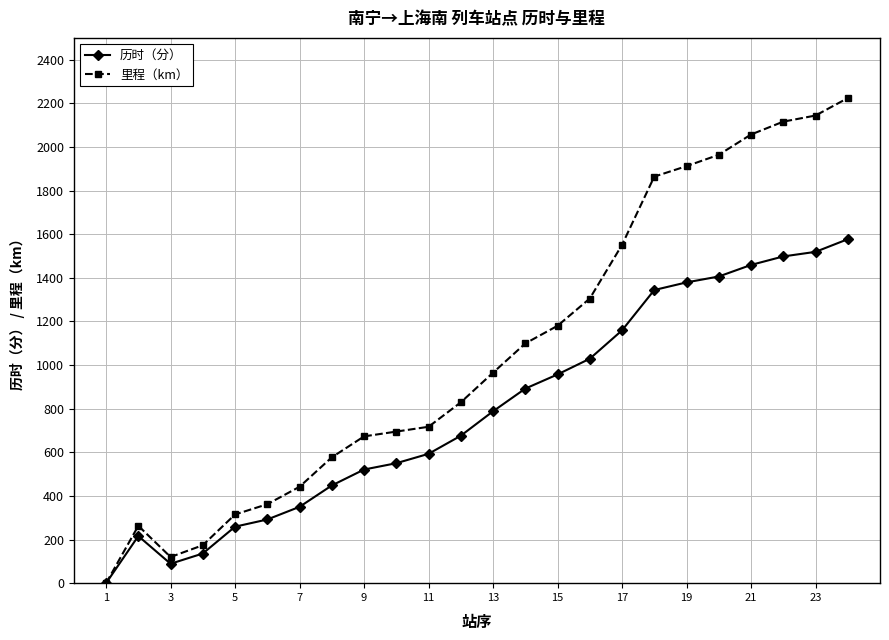

Reading left to right, extract all data points from this chart.

历时（分）: 0	216	89	136	259	292	350	448	521	550	593	676	788	892	957	1029	1159	1344	1379	1406	1459	1498	1519	1577
里程（km）: 0	263	120	174	315	362	442	577	673	695	717	829	965	1099	1180	1305	1551	1864	1912	1964	2057	2116	2144	2224